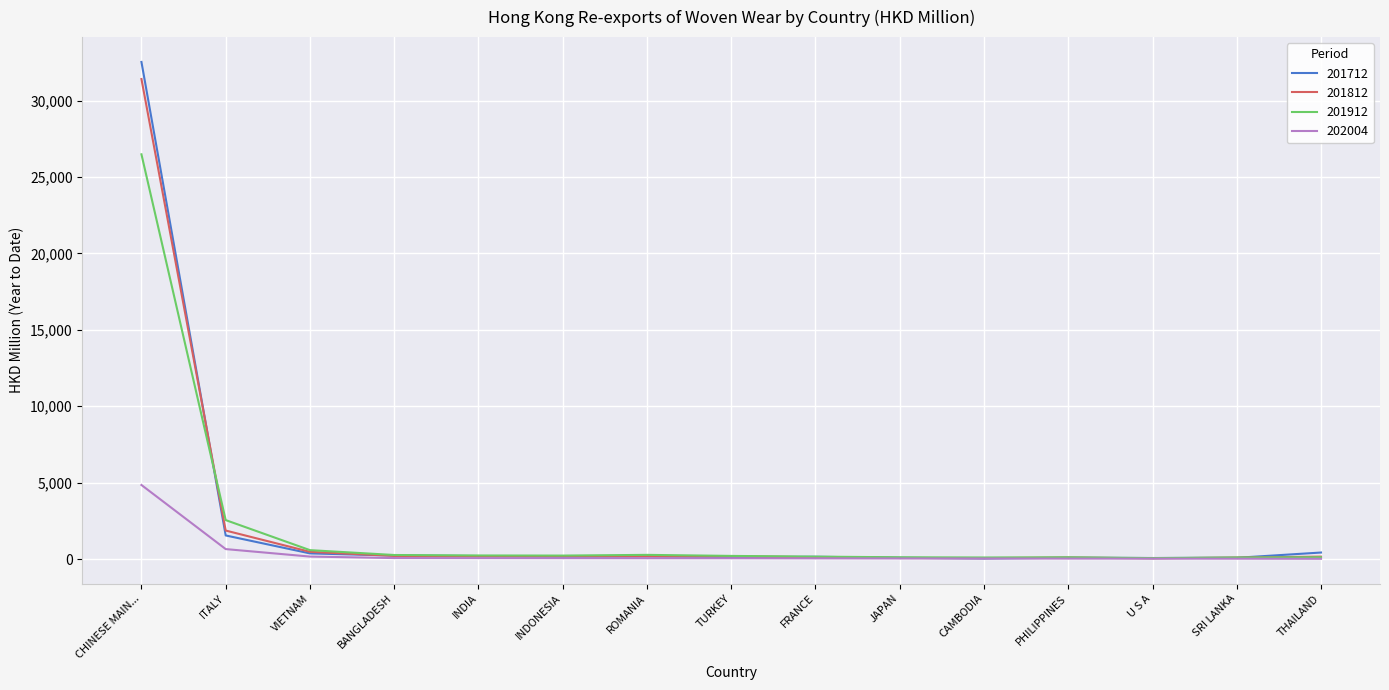

Which series has the widest spread of values?

201712